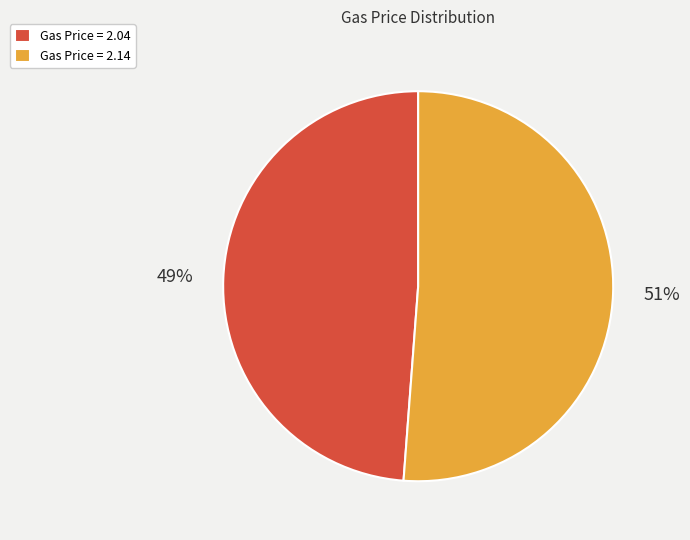

What is the ratio of the value at Gas Price = 2.04 to the value at Gas Price = 2.14?

1.0